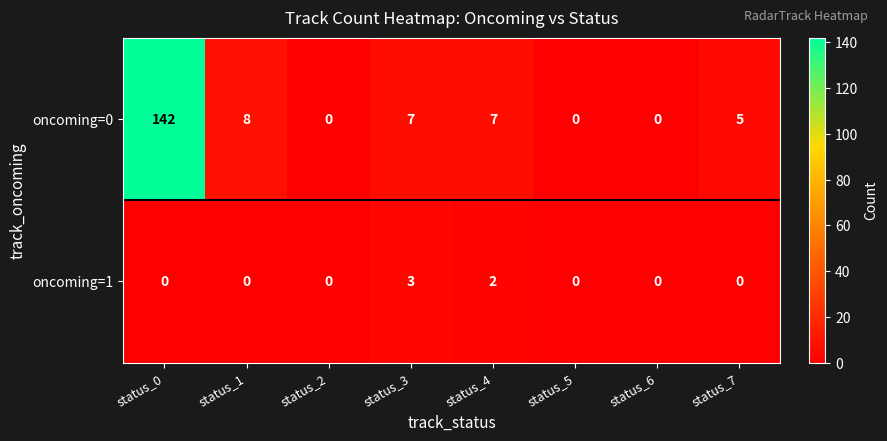

Count the number of categories in the chart.

8